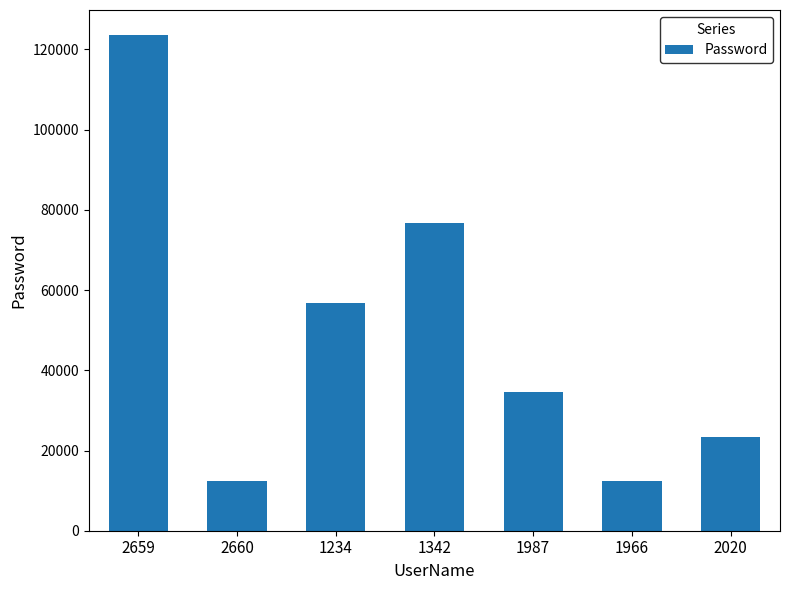

What is the label of the 1st bar from the left?

2659